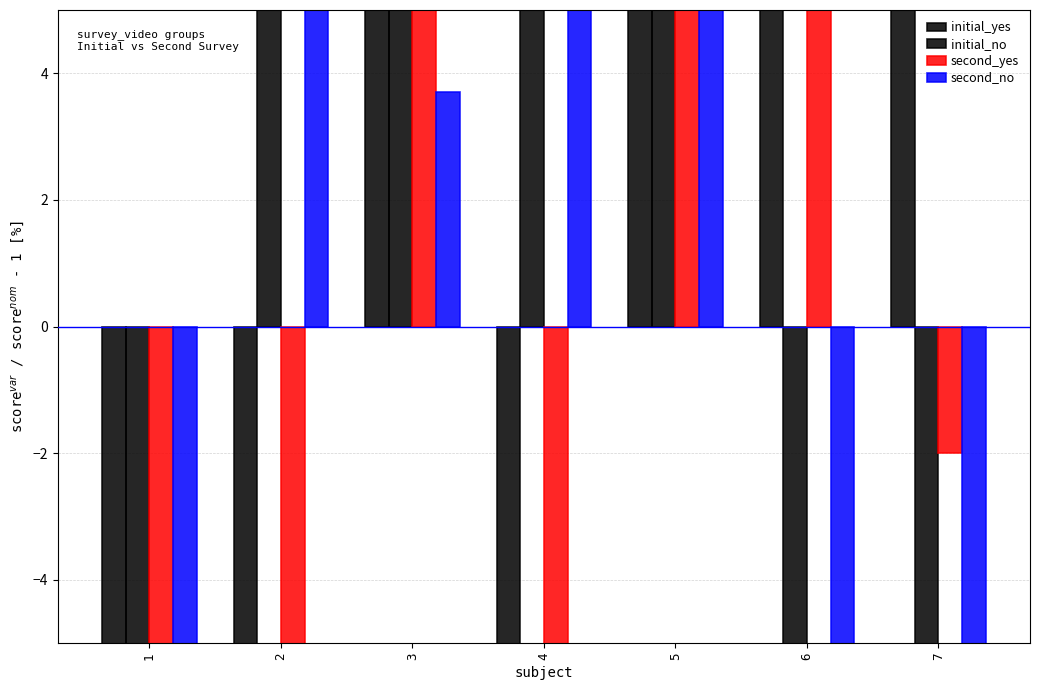

At which label does second_yes reach its minimum?

1